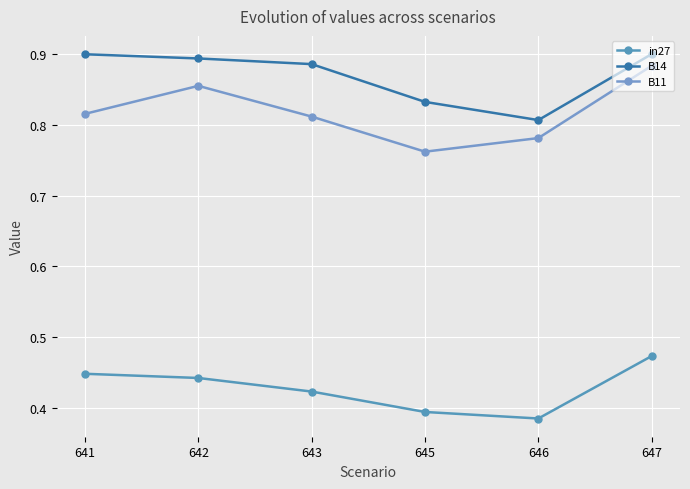

What is the total value across all series at 643?

2.1